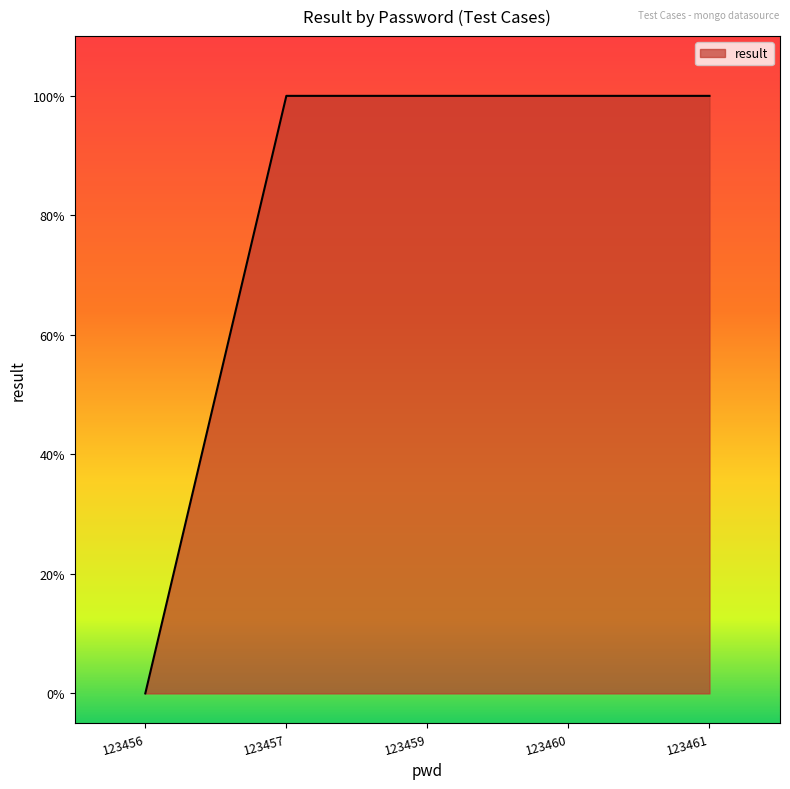

Reading right to left, extract all data points from this chart.

123461=1	123460=1	123459=1	123457=1	123456=0